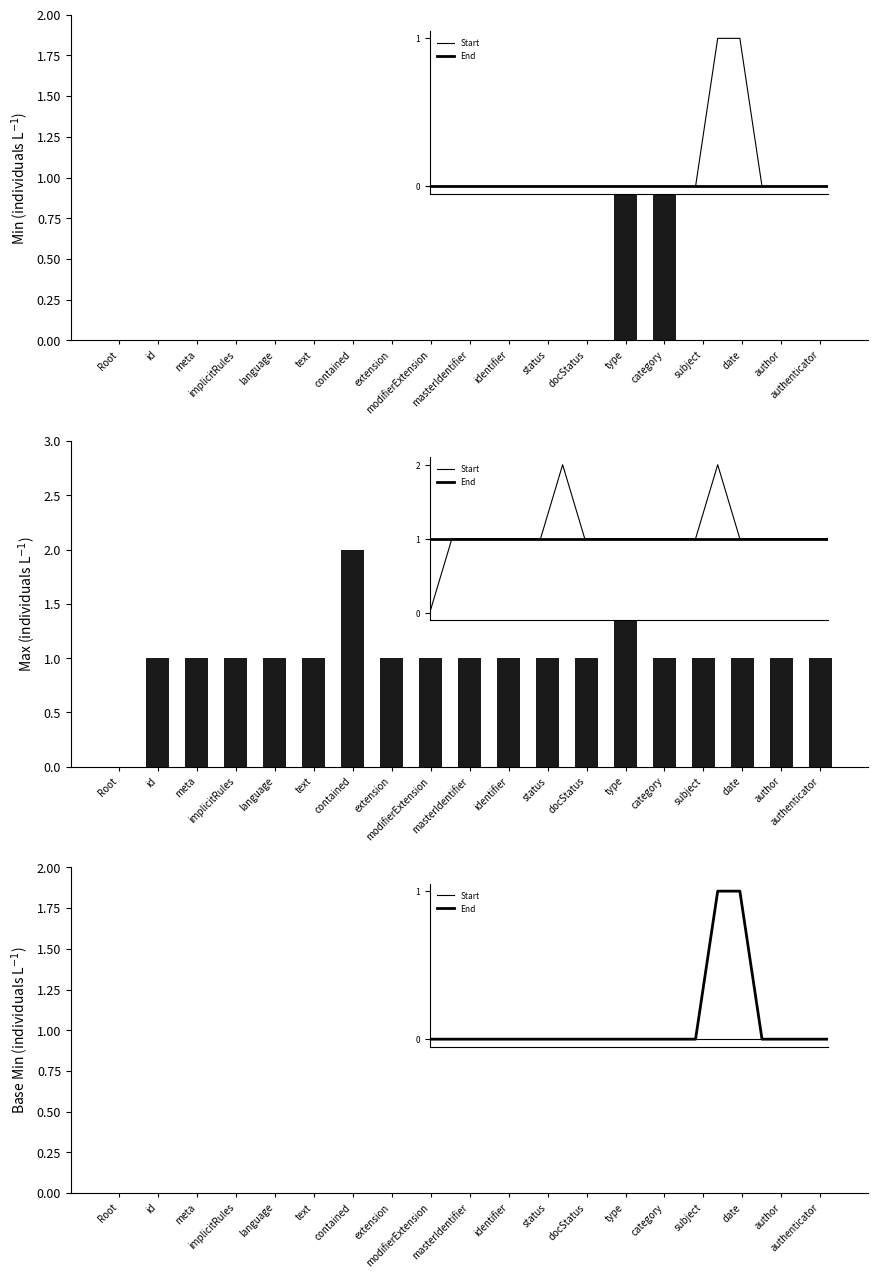

At which category is the sum across all series the highest?

type